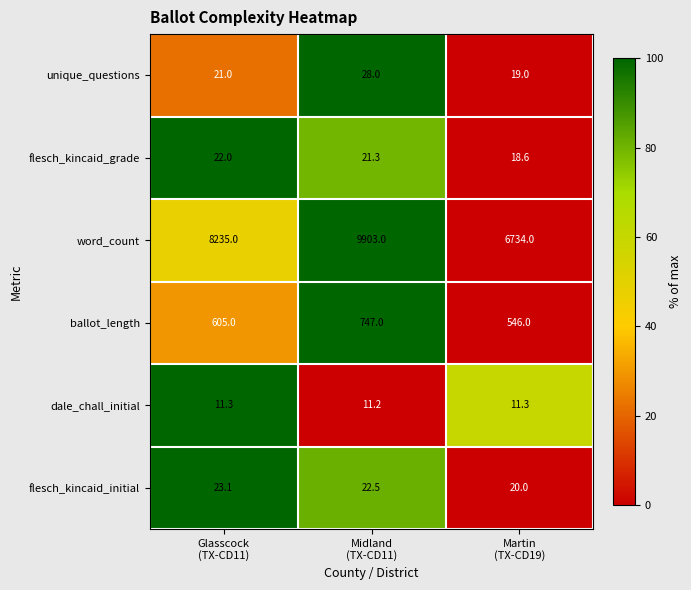

Reading right to left, extract all data points from this chart.

unique_questions: 19.0	28.0	21.0
flesch_kincaid_grade: 18.6	21.3	22.0
word_count: 6734.0	9903.0	8235.0
ballot_length: 546.0	747.0	605.0
dale_chall_initial: 11.3	11.2	11.3
flesch_kincaid_initial: 20.0	22.5	23.1